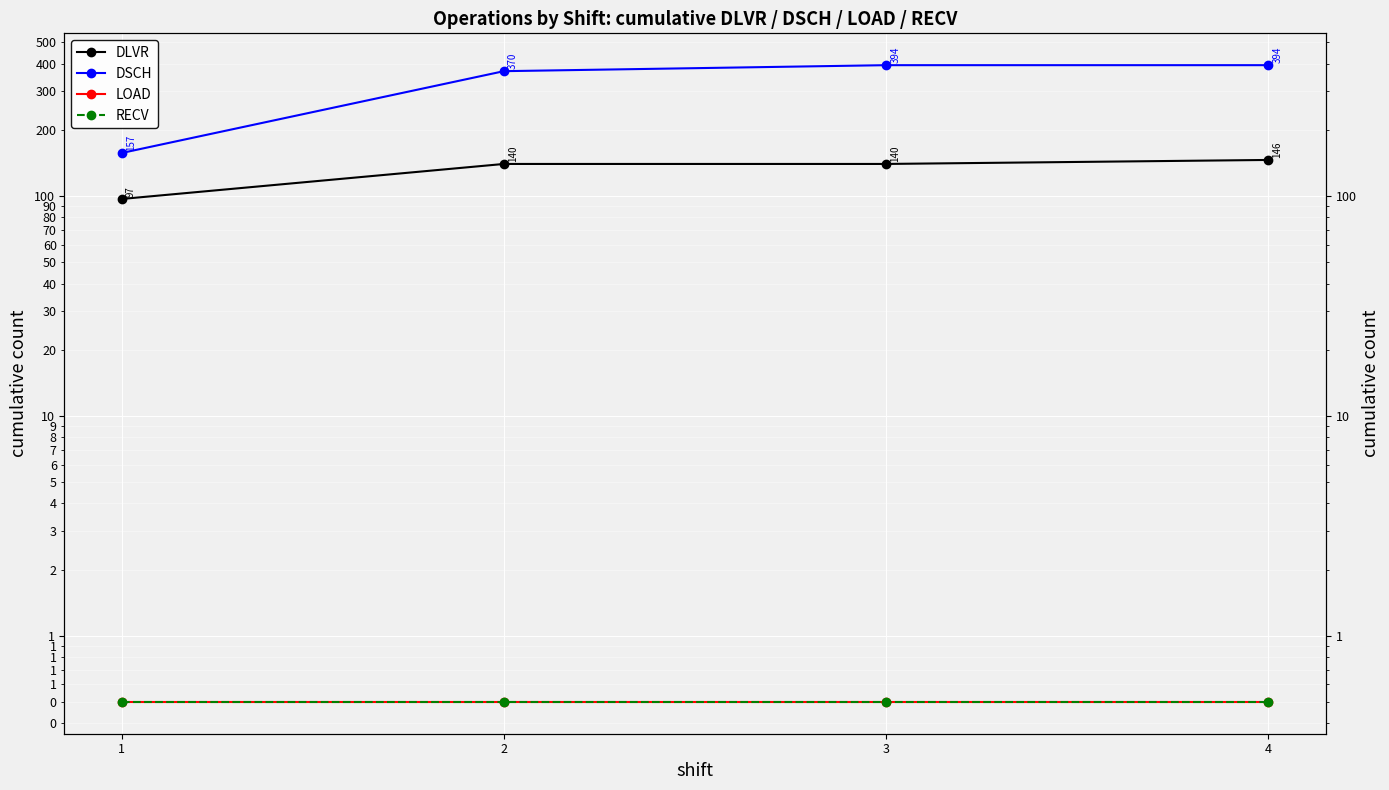

What is the value of the DSCH point at the 2nd from the left?

370.0